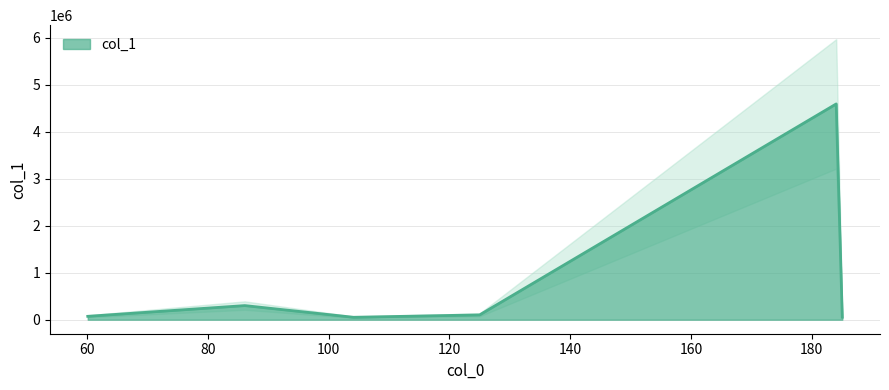

What is the greatest value displayed?

4591766.0